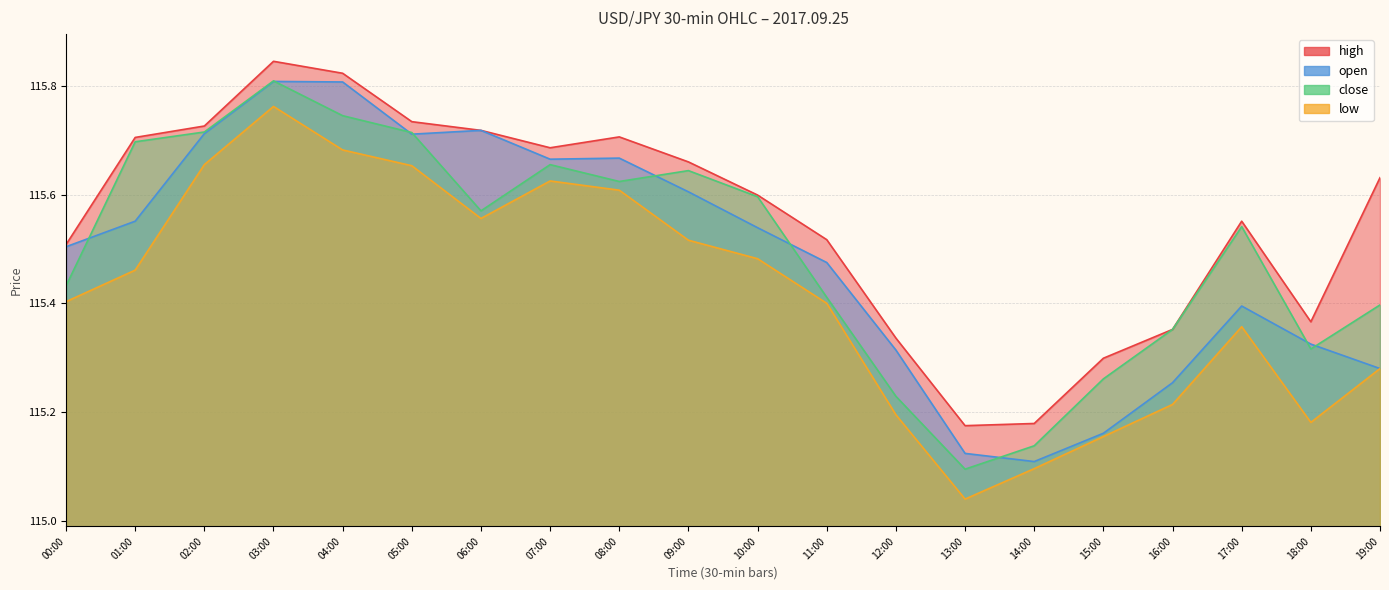

Which label corresponds to the largest value in the chart?

03:00